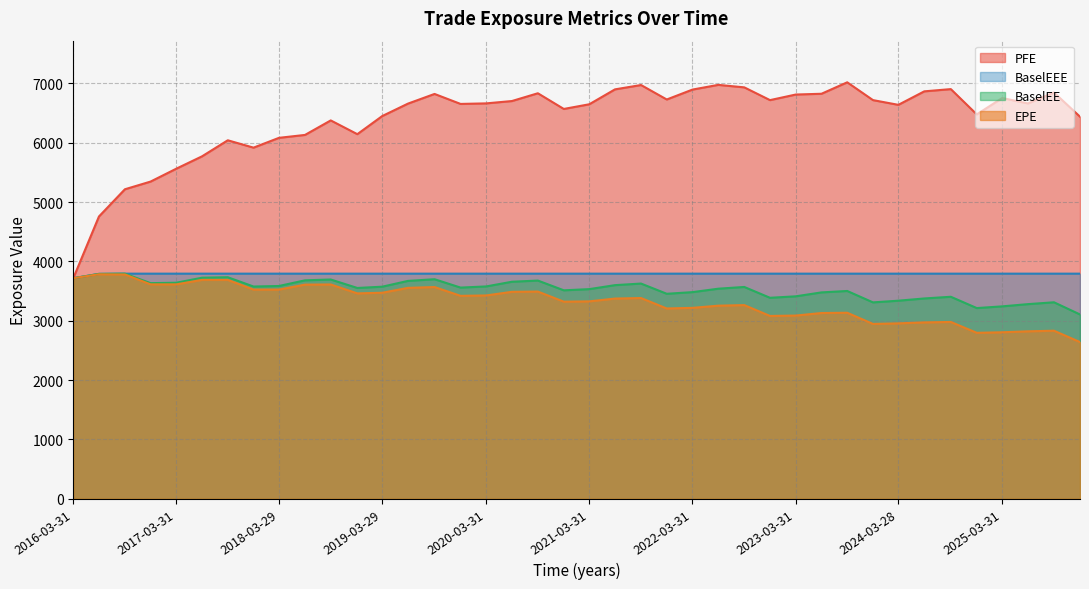

Between 2016-09-30 and 2017-12-29, which series saw the biggest shift?

PFE